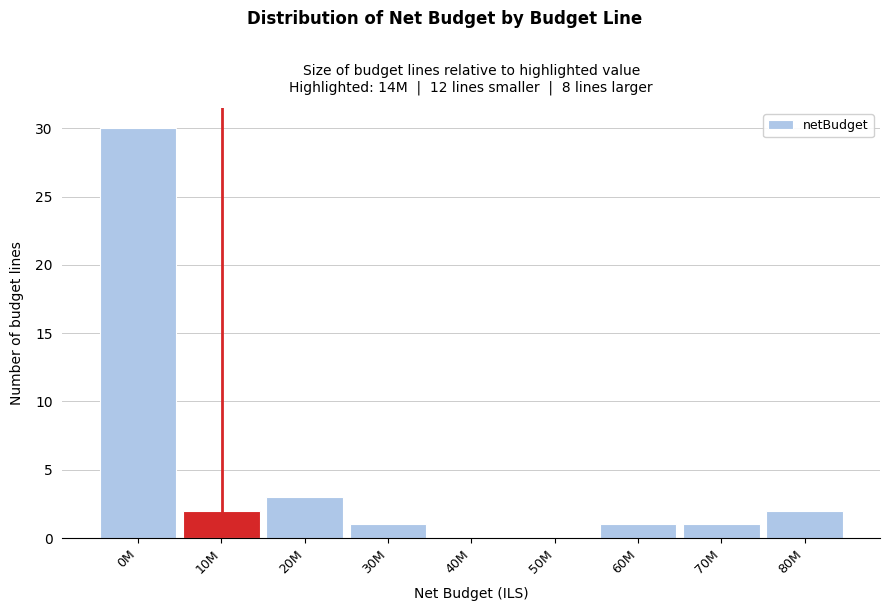

Reading left to right, extract all data points from this chart.

0M=30	10M=2	20M=3	30M=1	40M=0	50M=0	60M=1	70M=1	80M=2